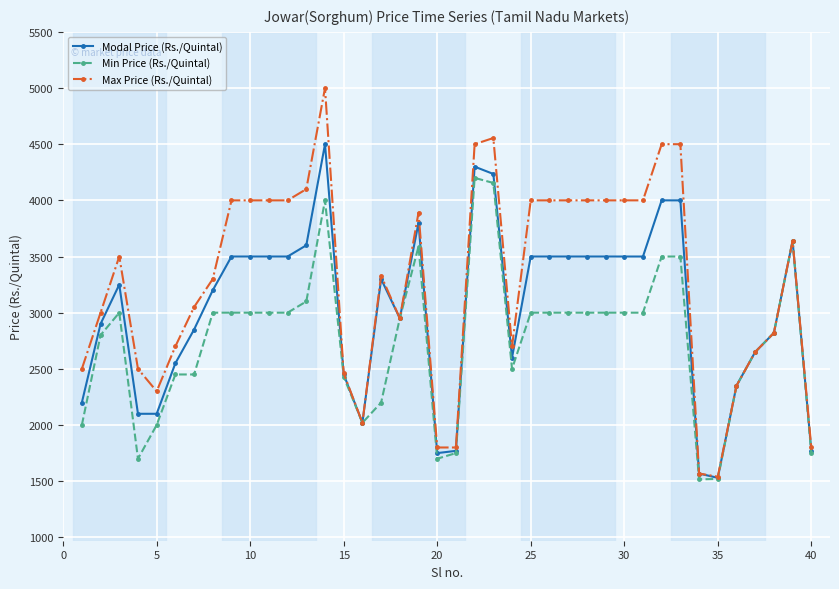

List the series in order of their overall mean, lowest first.

Min Price (Rs./Quintal), Modal Price (Rs./Quintal), Max Price (Rs./Quintal)